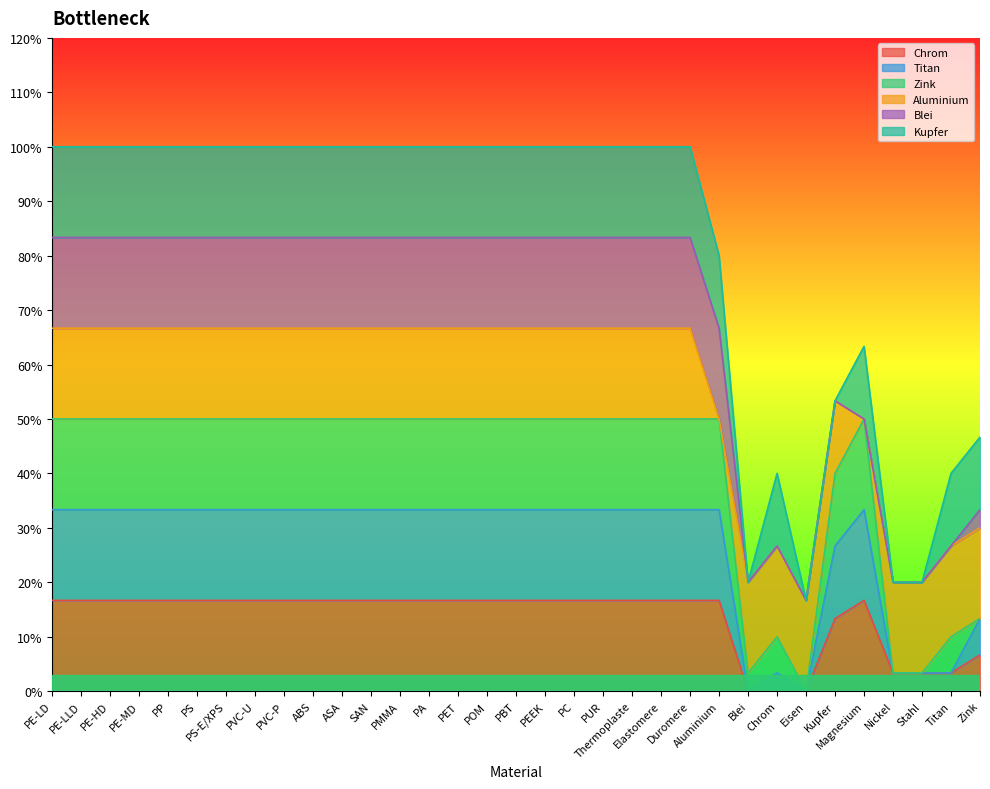

What is the value of the Aluminium point at the 28th from the left?

0.8